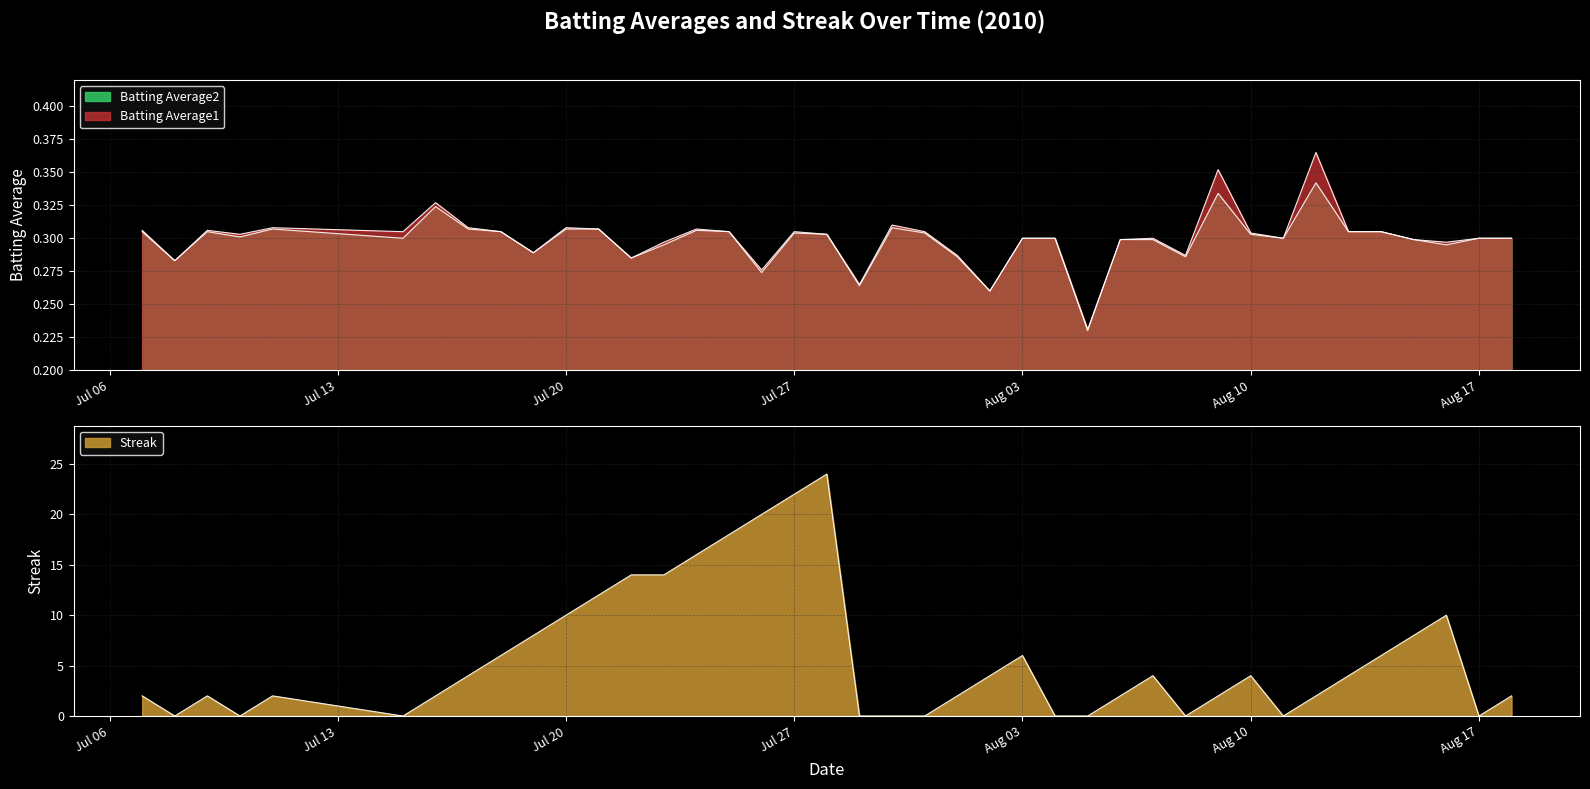

True or false: Batting Average2 and Batting Average1 cross at least once.

False